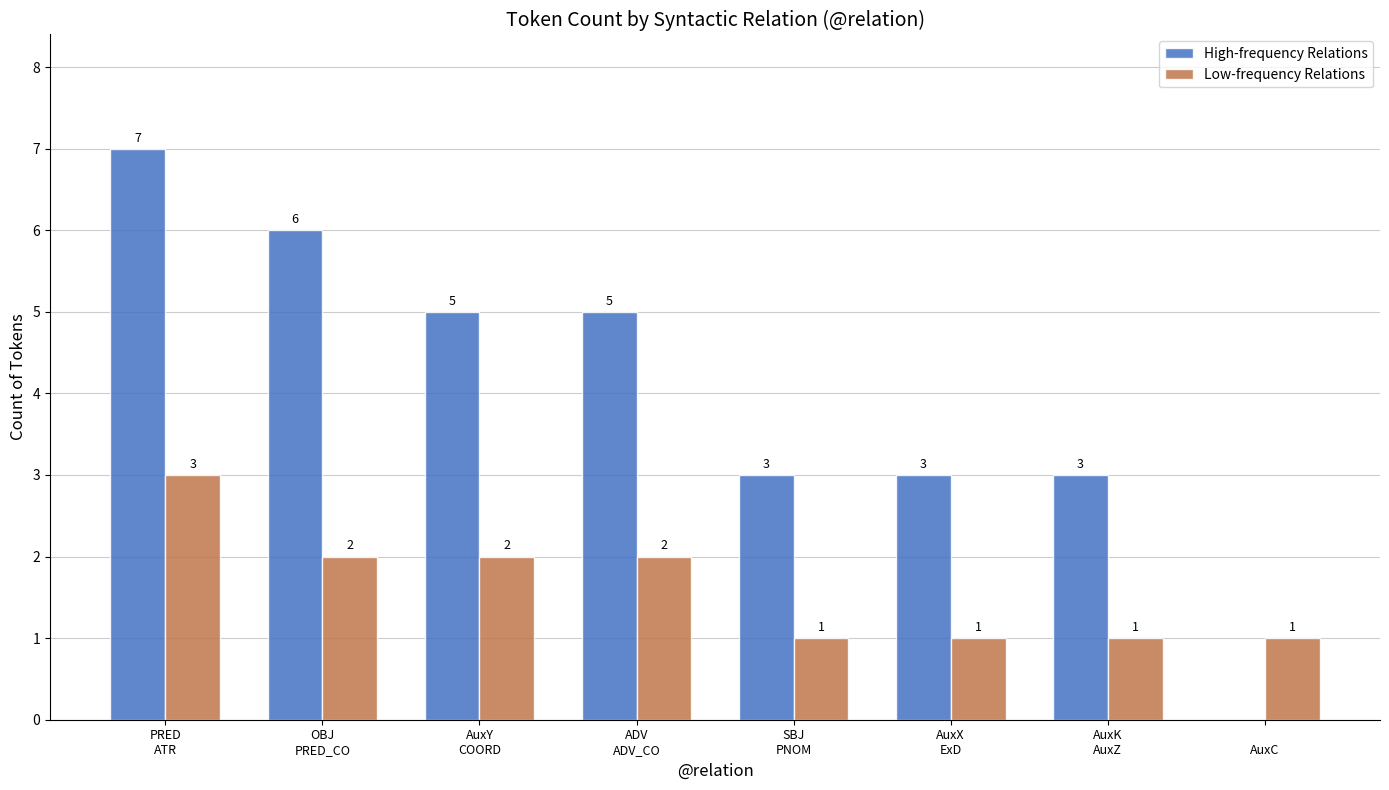

How many series are shown in this chart?

2